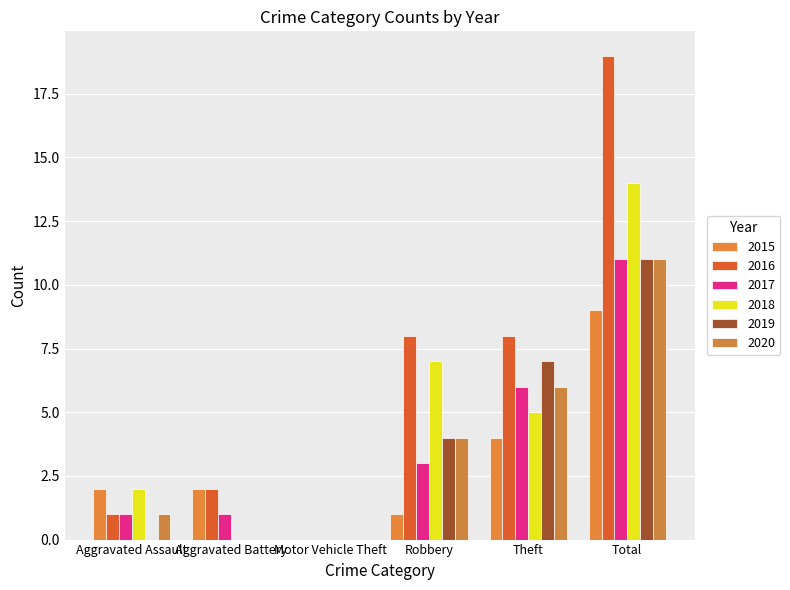

At which label does 2020 first exceed 4?

Theft